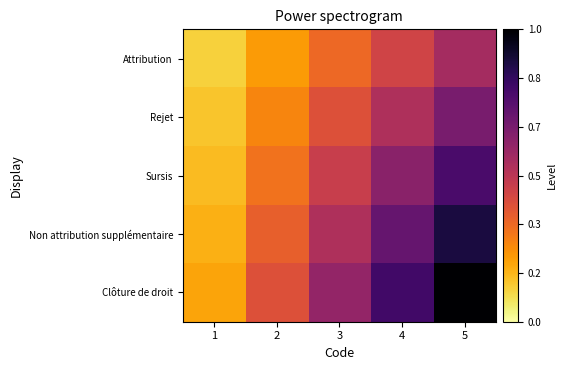

Between 5 and 4, which is larger?

5